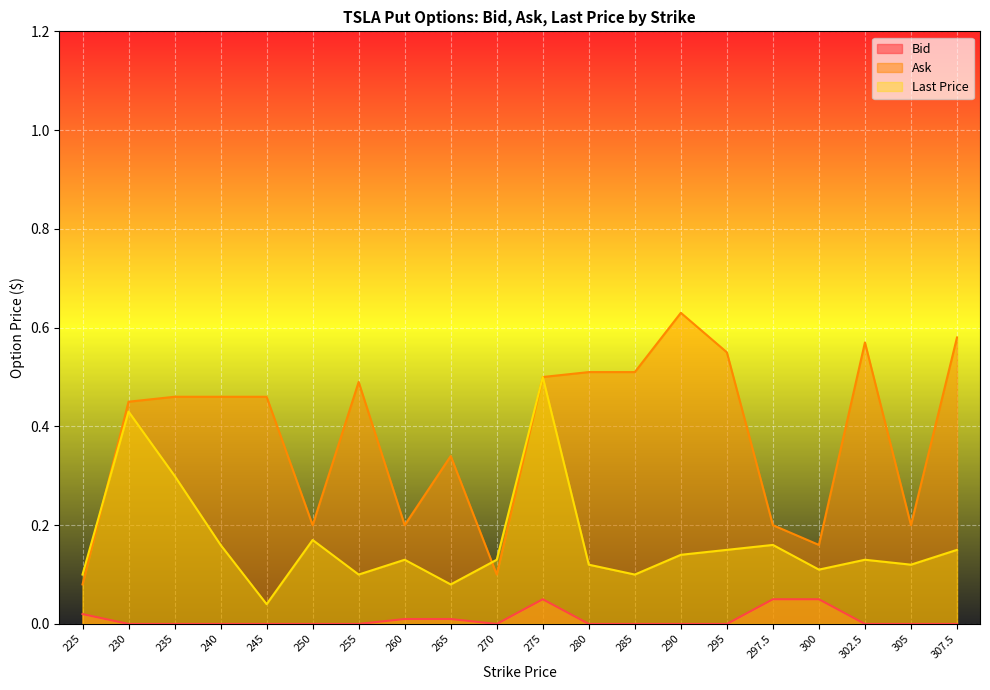

Between 235 and 280, which is larger?

235